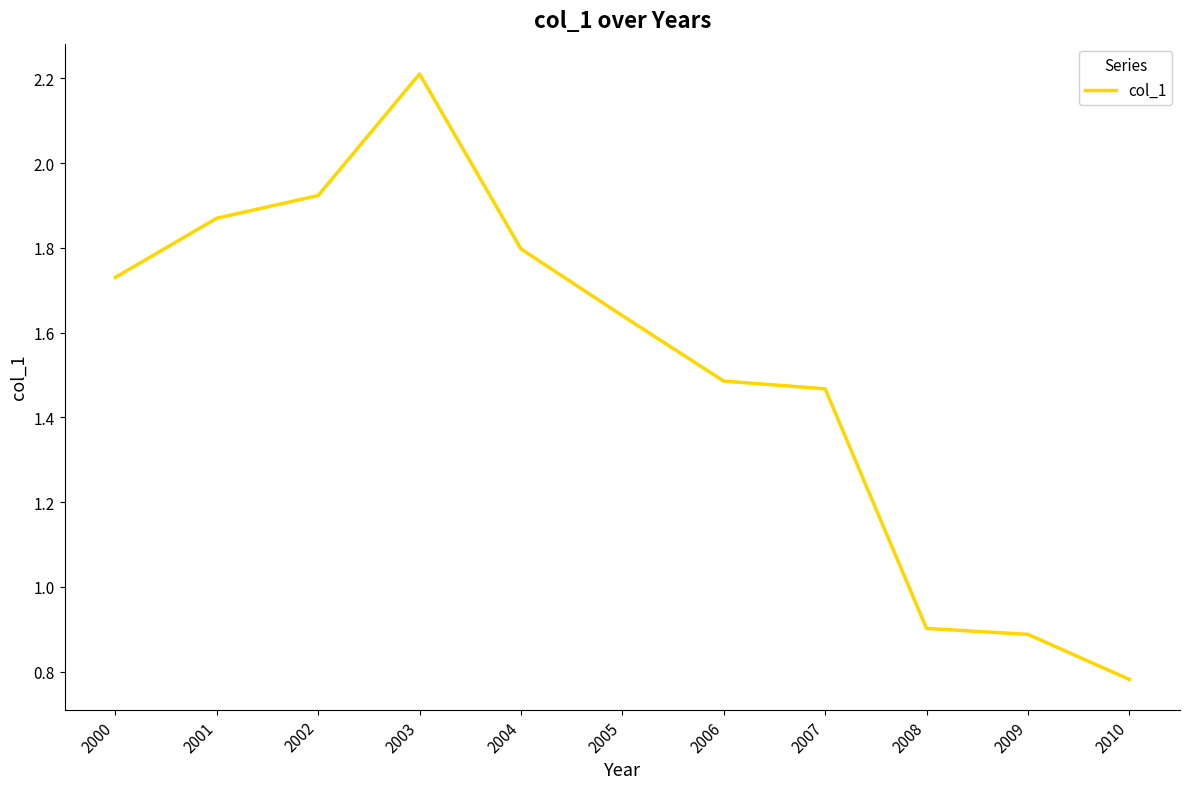

Which category has the lowest value across all series?

2010